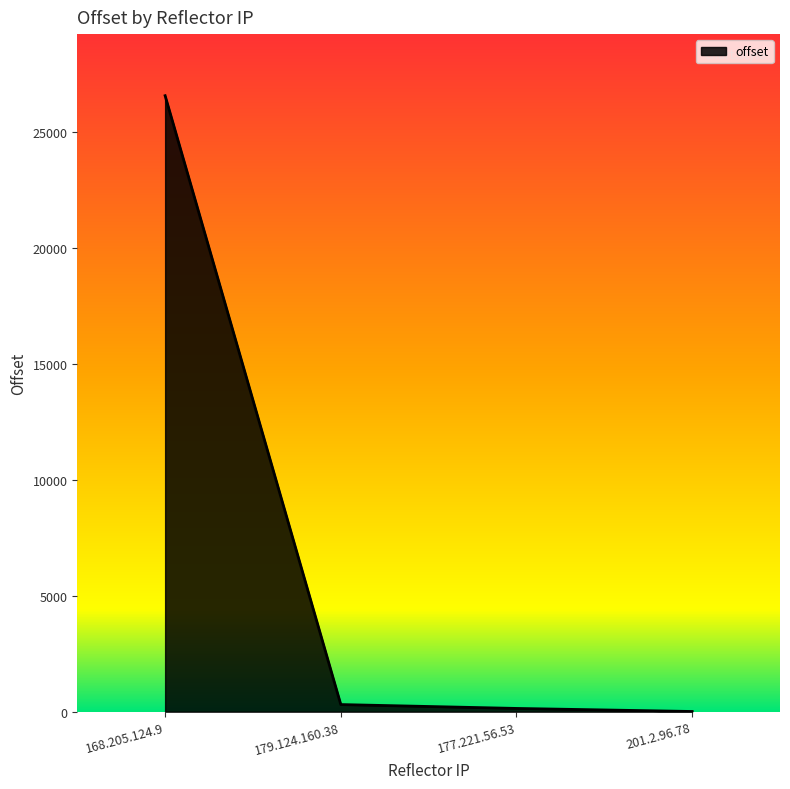

Reading left to right, list all the values displayed in this chart.

168.205.124.9=26580	179.124.160.38=307	177.221.56.53=140	201.2.96.78=8